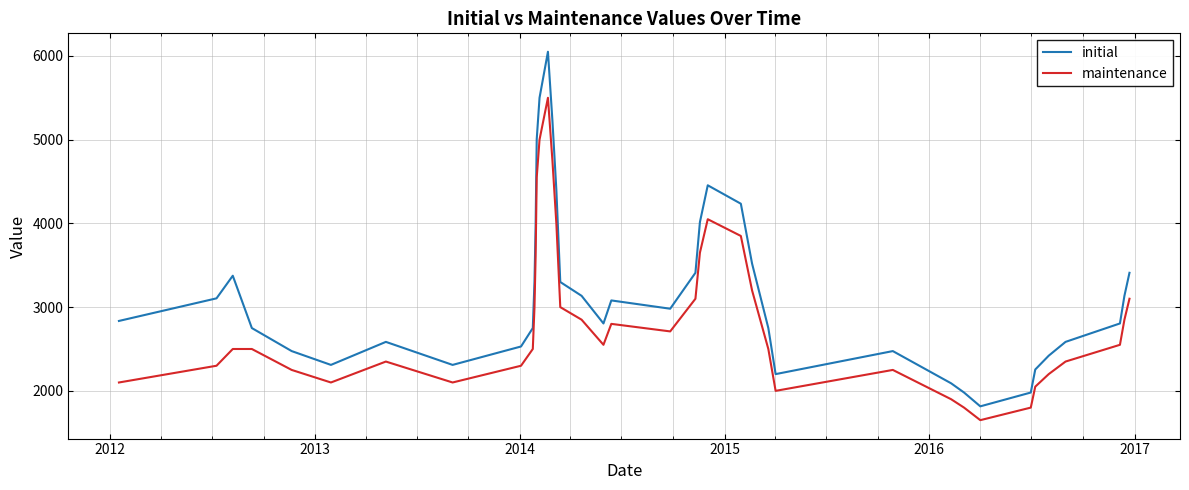

Which series has the widest spread of values?

initial